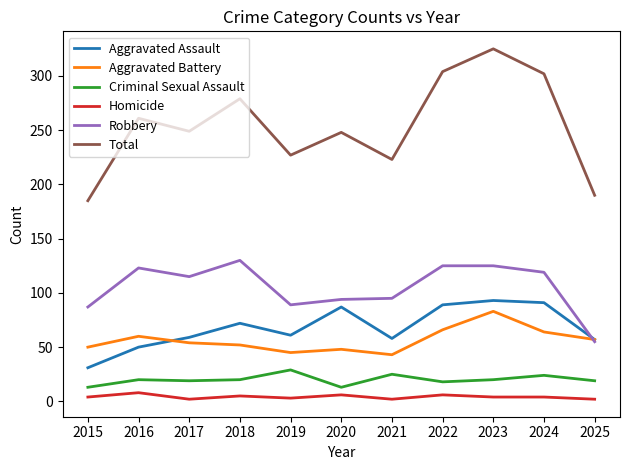

At which category does the chart reach its peak across all series?

2023